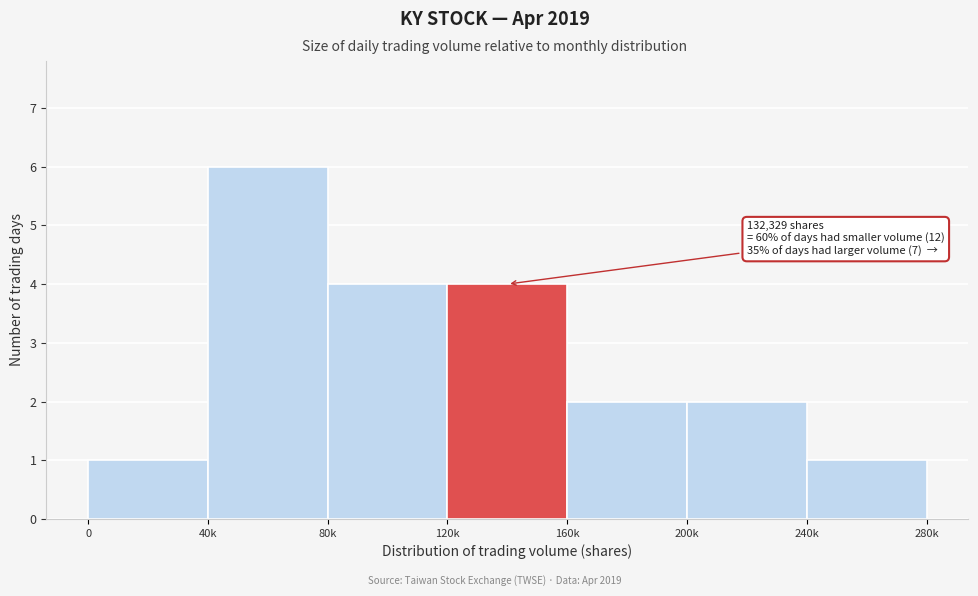

Reading left to right, what are all the values shown in this chart?

1	6	4	4	2	2	1